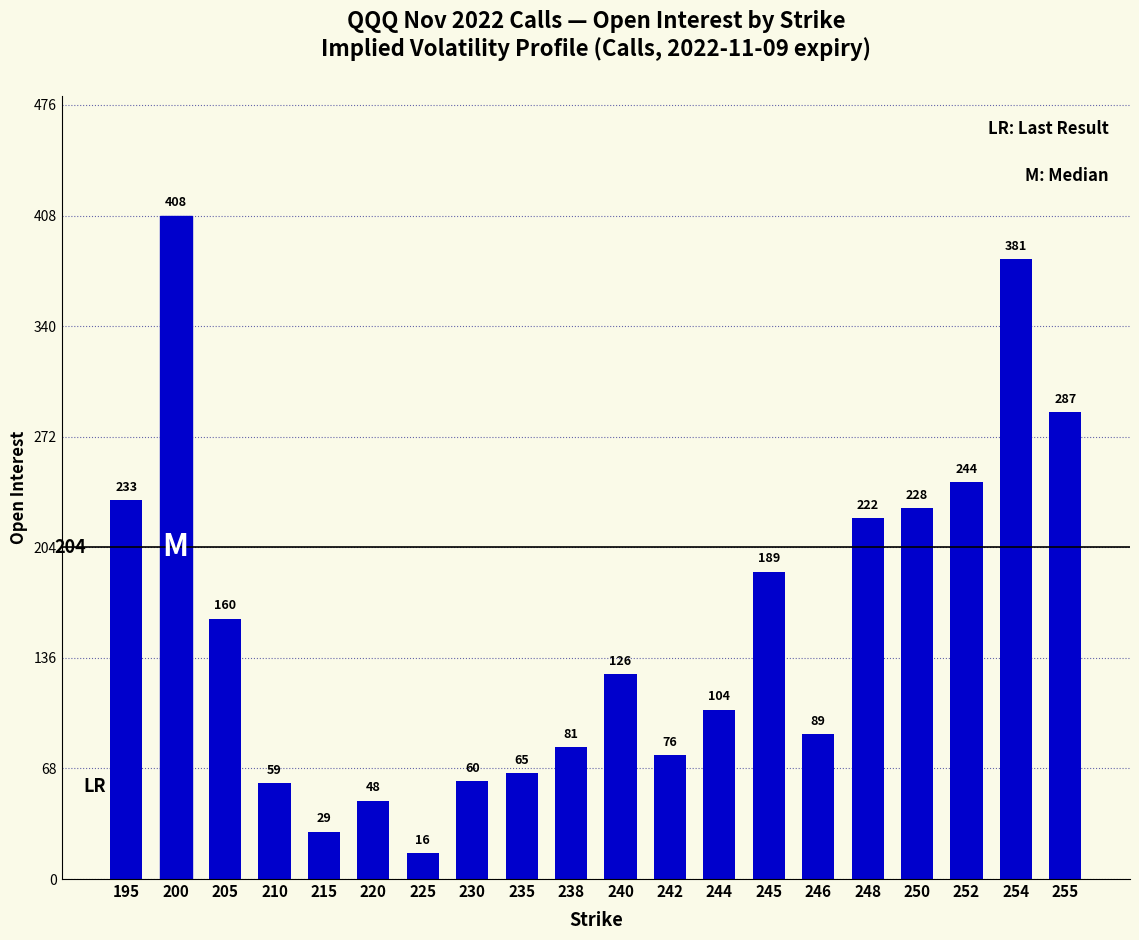

The value at 248 is 222. True or false?

True